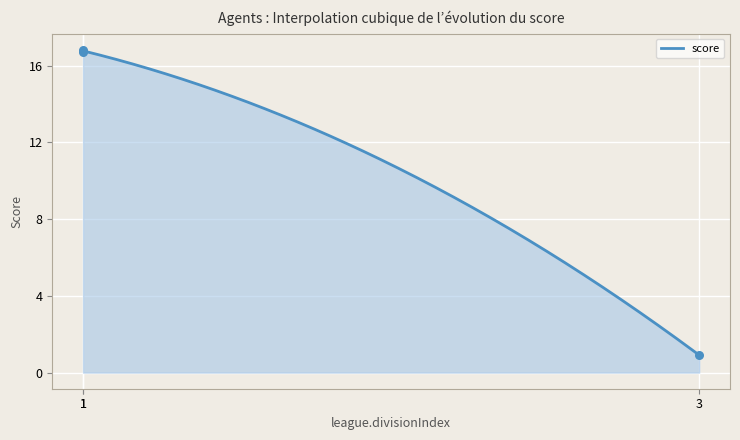

Between 1 and 1, which is larger?

1